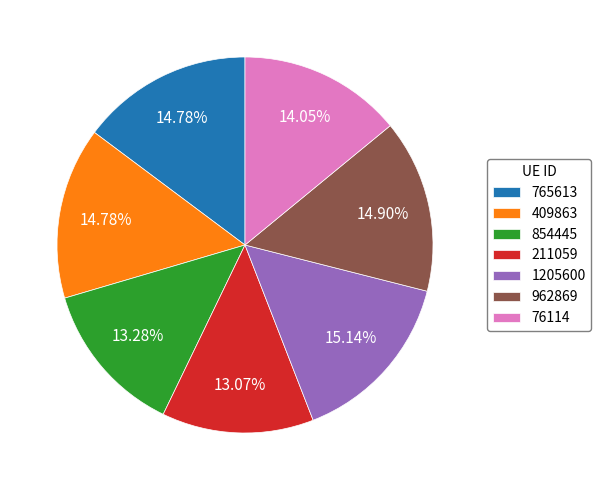

How many segments does this pie chart have?

7